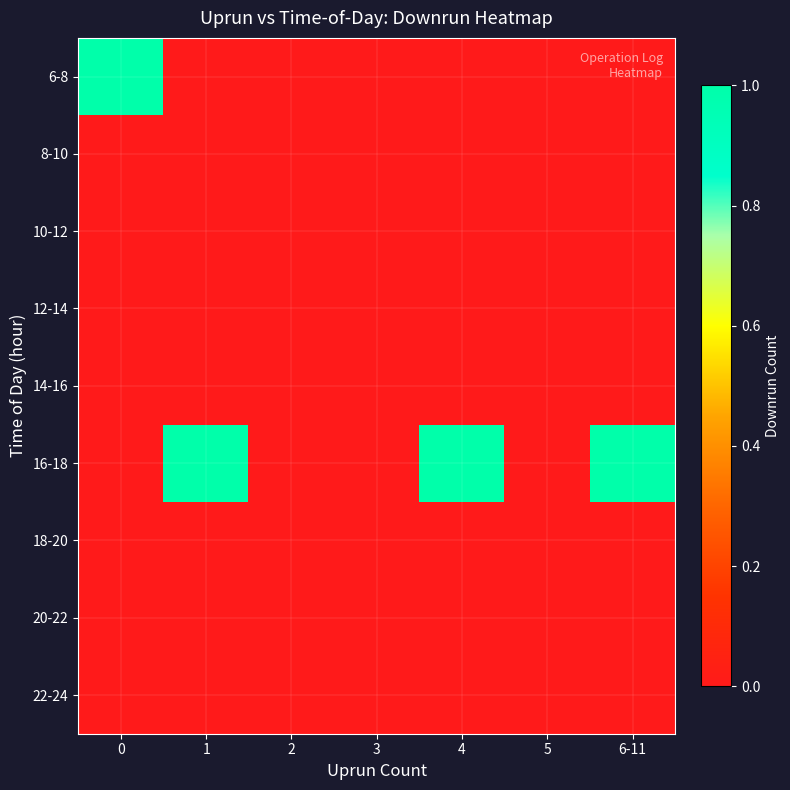

Between 5 and 4, which is larger?

5